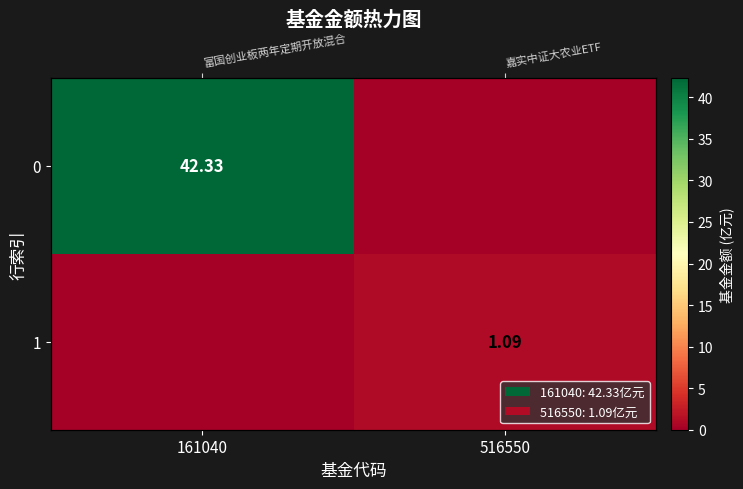

Between 161040 and 516550, which is larger?

161040